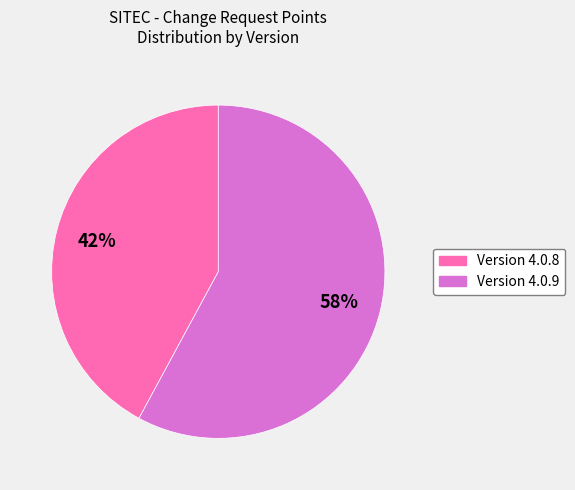

Approximately how many times larger is the value at Version 4.0.8 compared to Version 4.0.9?

0.7